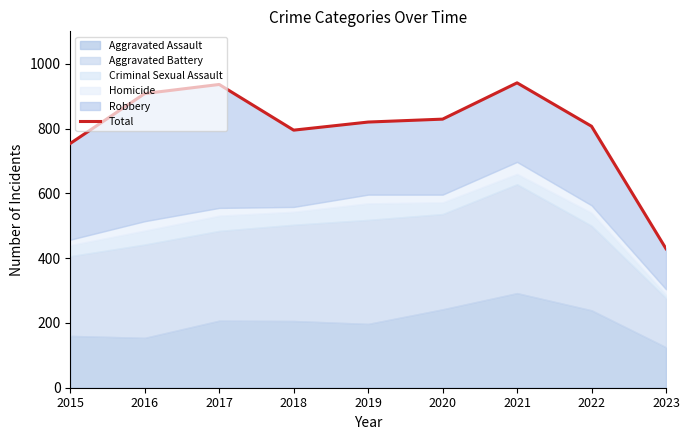

List the labels in order of value, largest first.

2021, 2017, 2016, 2020, 2019, 2022, 2018, 2015, 2023